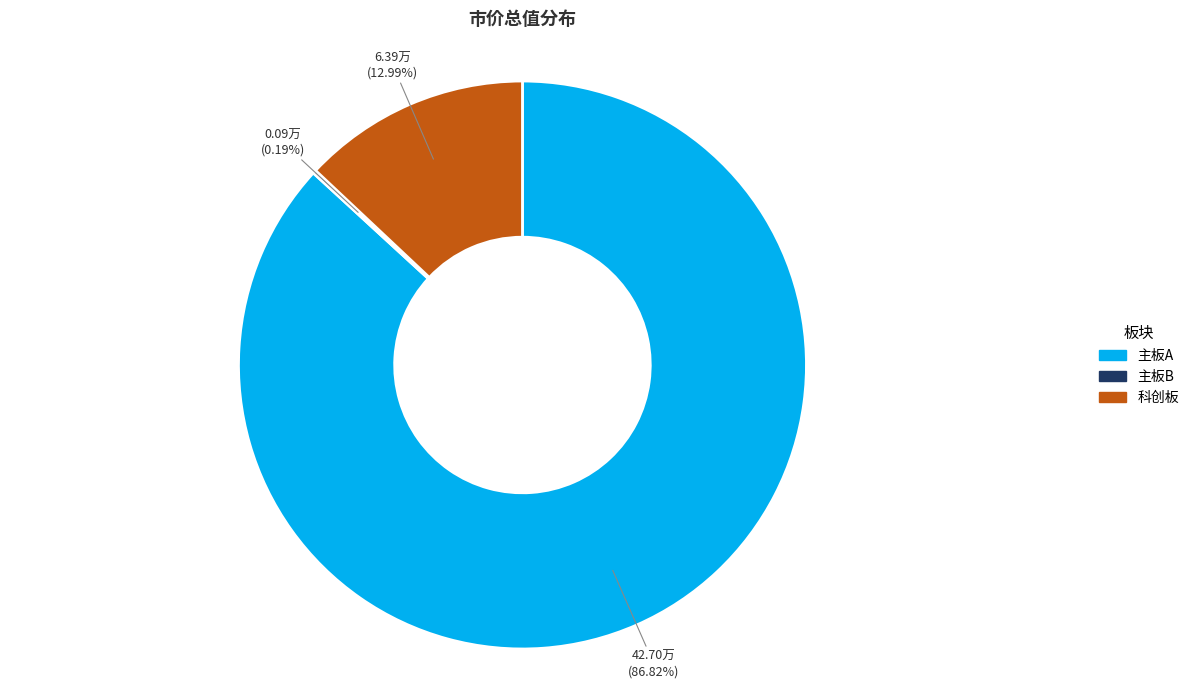

Which slice is the largest?

主板A